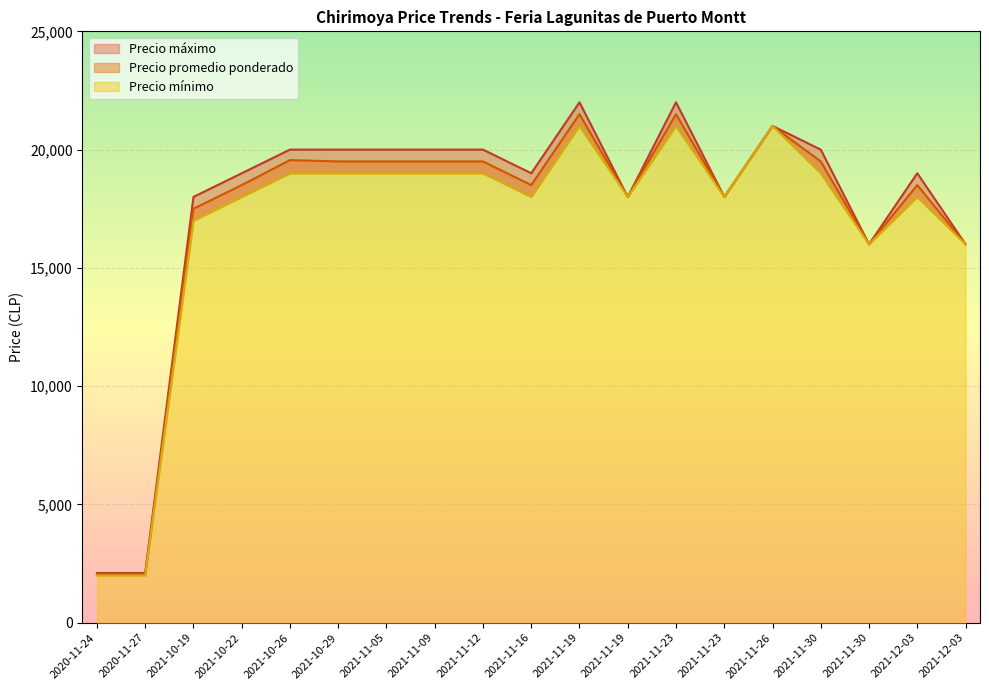

True or false: Precio promedio ponderado has a value of 2050 at 2020-11-27.

True